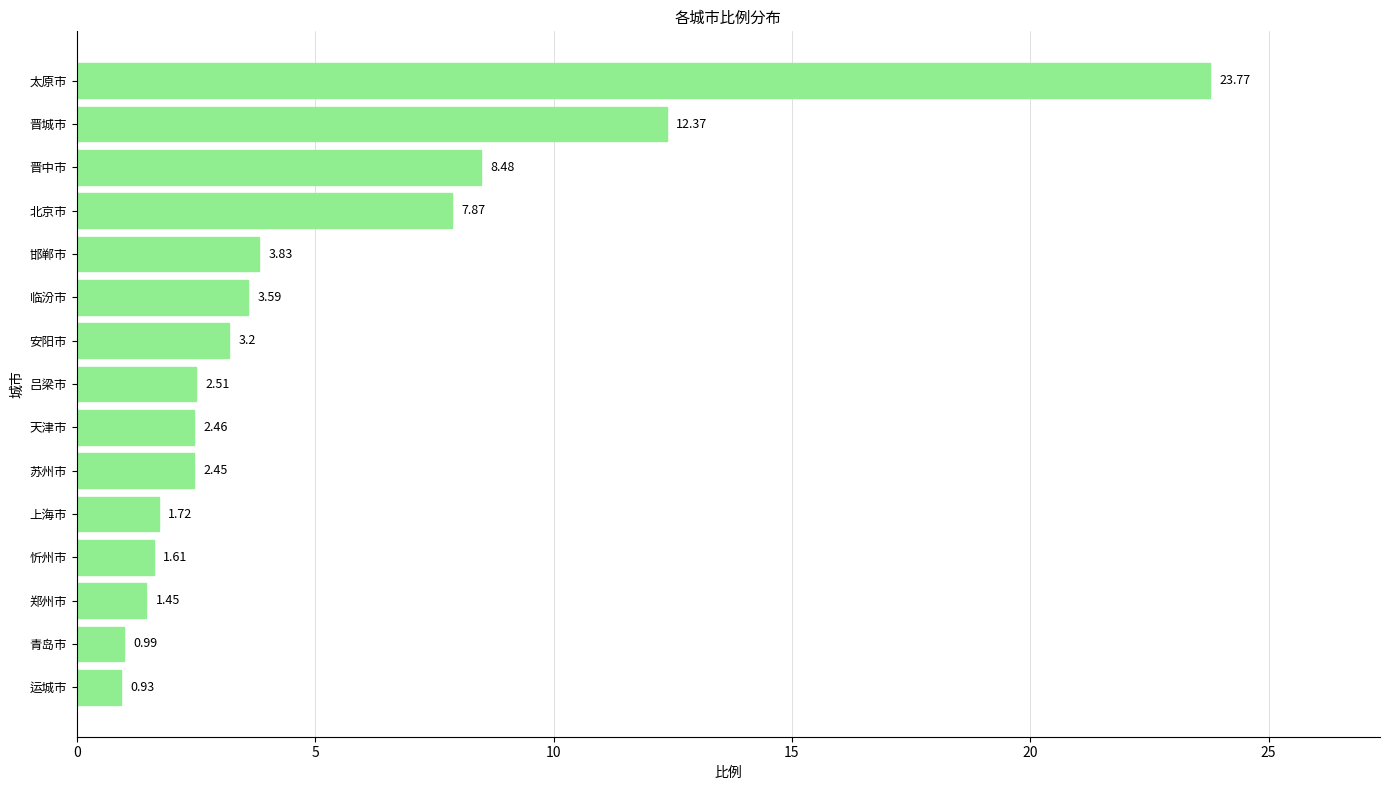

What is the change in value from 晋城市 to 邯郸市?

-8.5